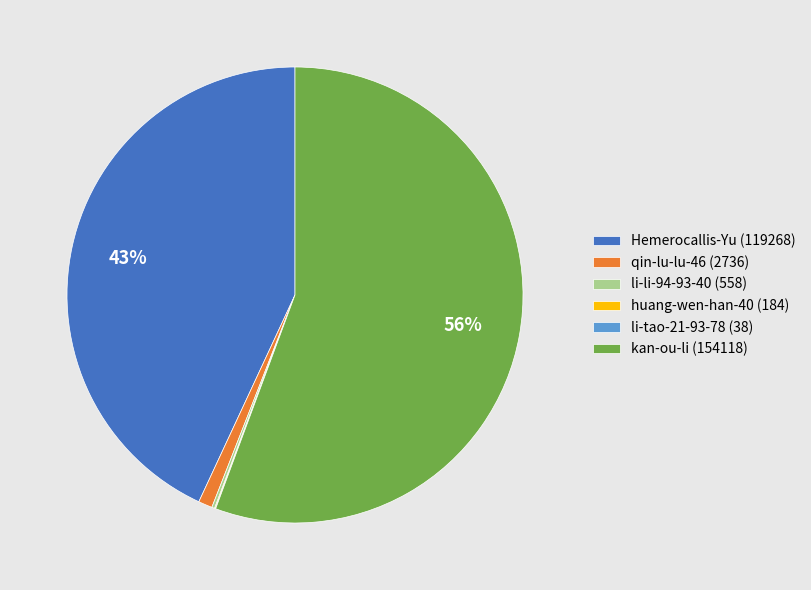

Does kan-ou-li represent more than half of the total?

Yes